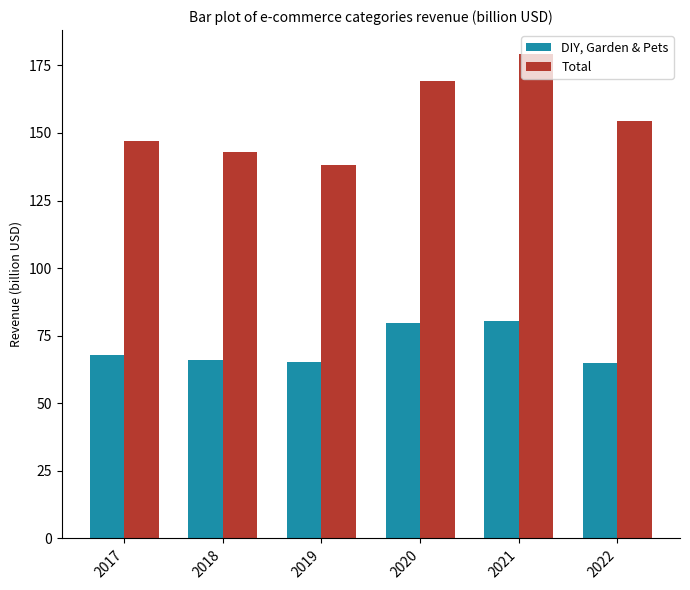

The Total series shows 169.4 at 2020. True or false?

True